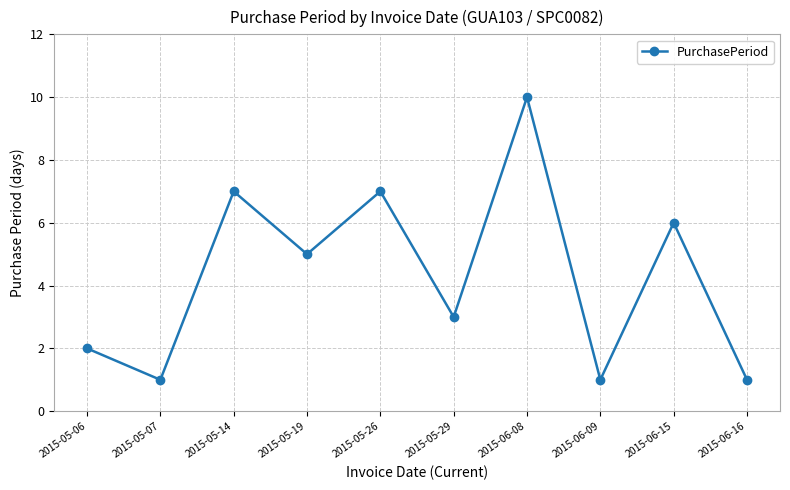

At which category does the chart reach its peak across all series?

2015-06-08